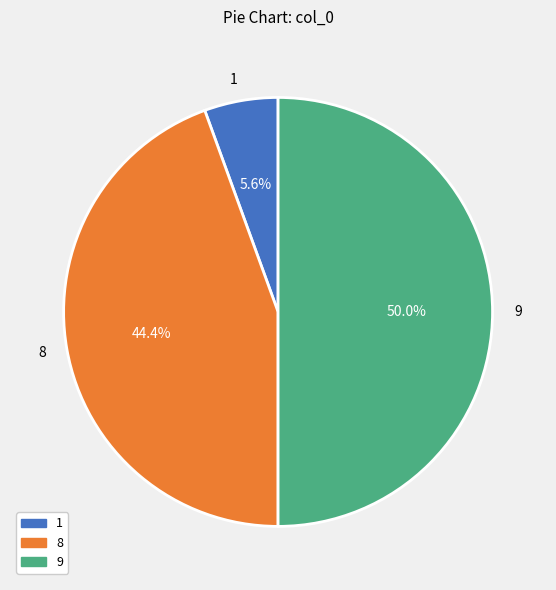

To the nearest percent, what is the difference between the largest and smallest slice percentages?

44%